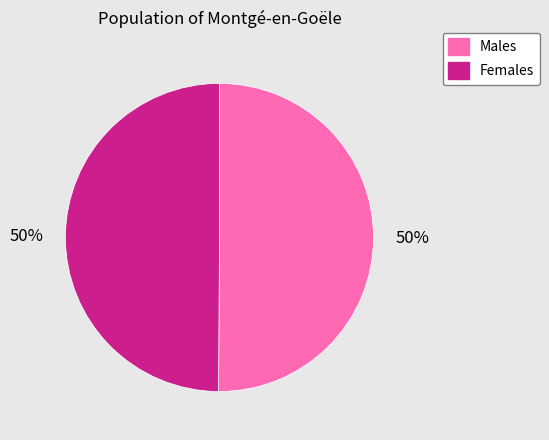

Do Females and Males together represent more than half of the pie?

Yes